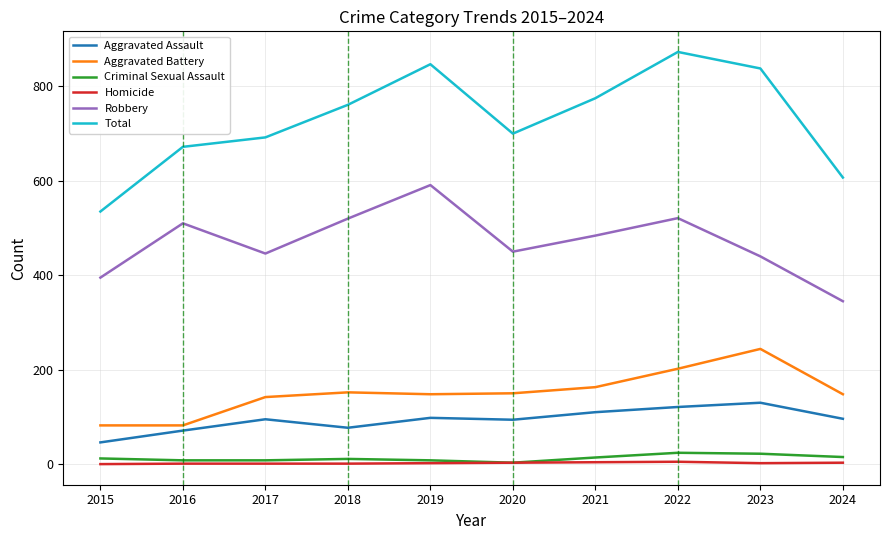

True or false: Homicide and Aggravated Assault intersect in this chart.

False